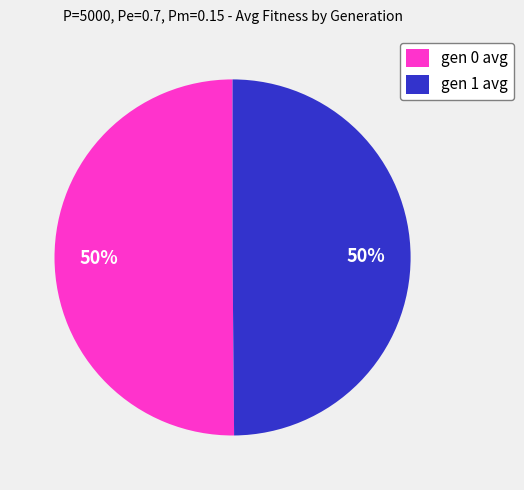

Approximately how many times larger is the value at gen 0 avg compared to gen 1 avg?

1.0